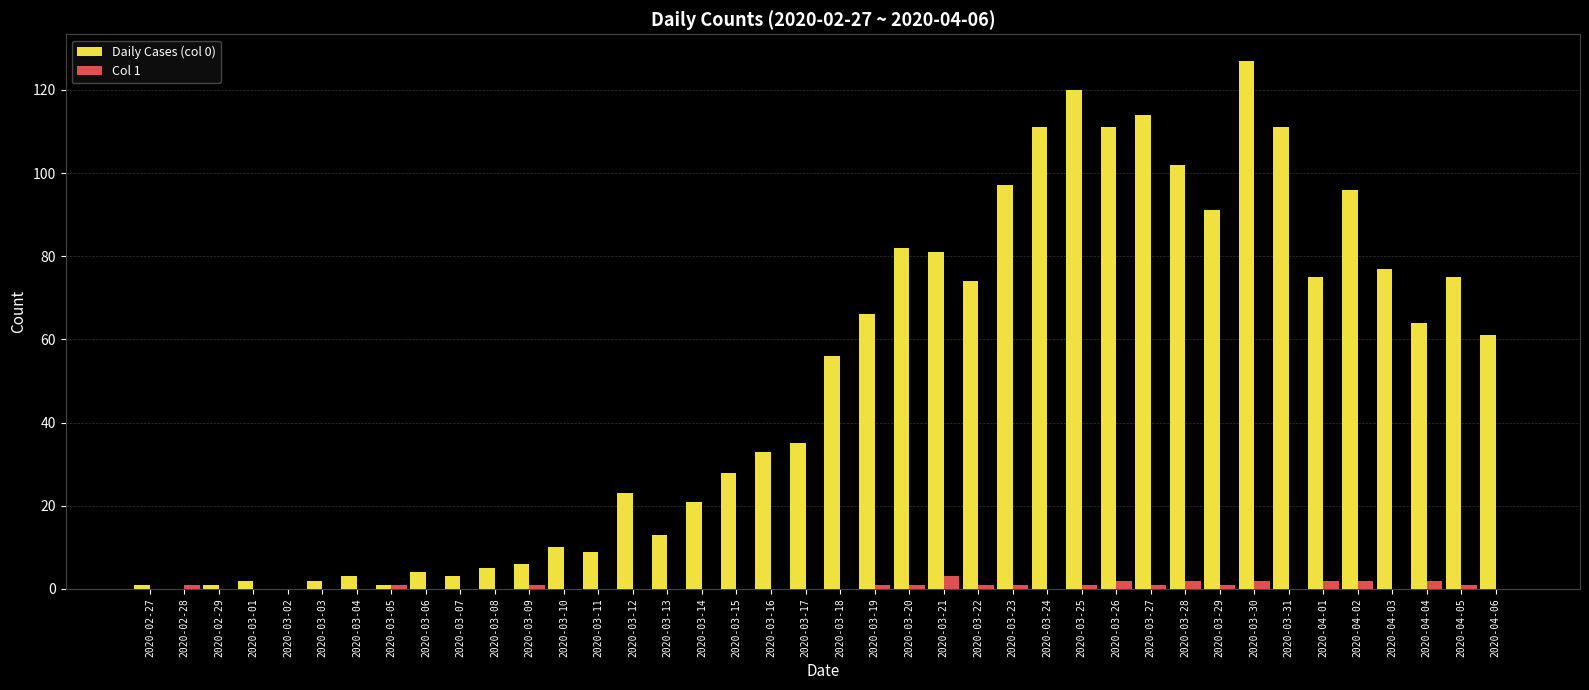

The Col 1 series shows 2 at 2020-03-26. True or false?

True